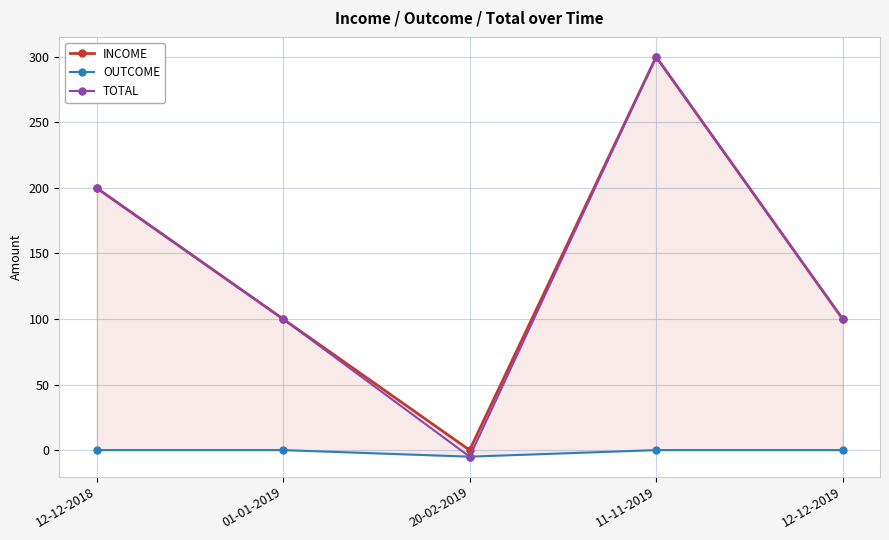

Which has a higher value, 01-01-2019 or 11-11-2019?

11-11-2019